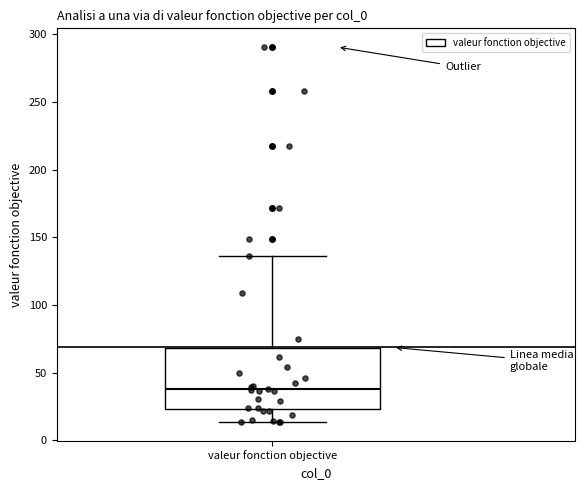

Read this box plot against the y-axis: the position of the median line, the range covered by the box, and the ends of both whiskers. The values are not printed on the chart, so give them approximately, as read against the axis.

median 40, box 25 to 70, whiskers 15 to 135